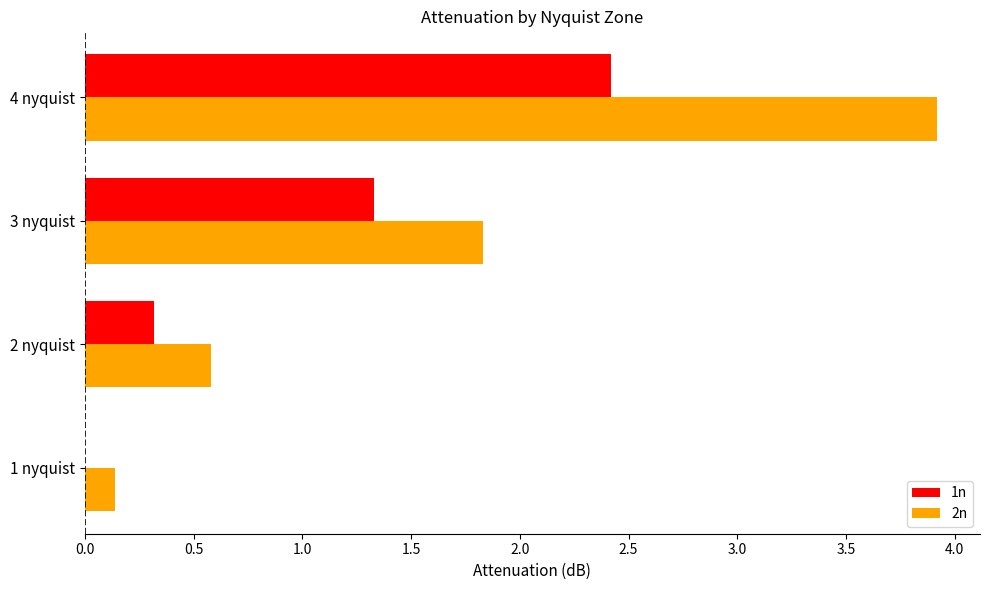

What is the greatest value displayed?

3.9